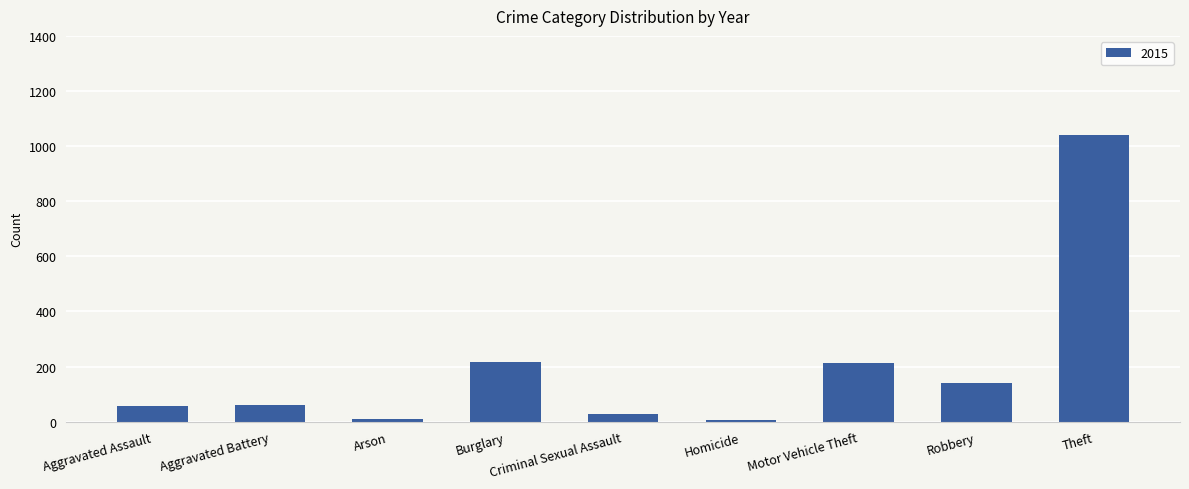

True or false: the data shows 1710 at Theft.

False